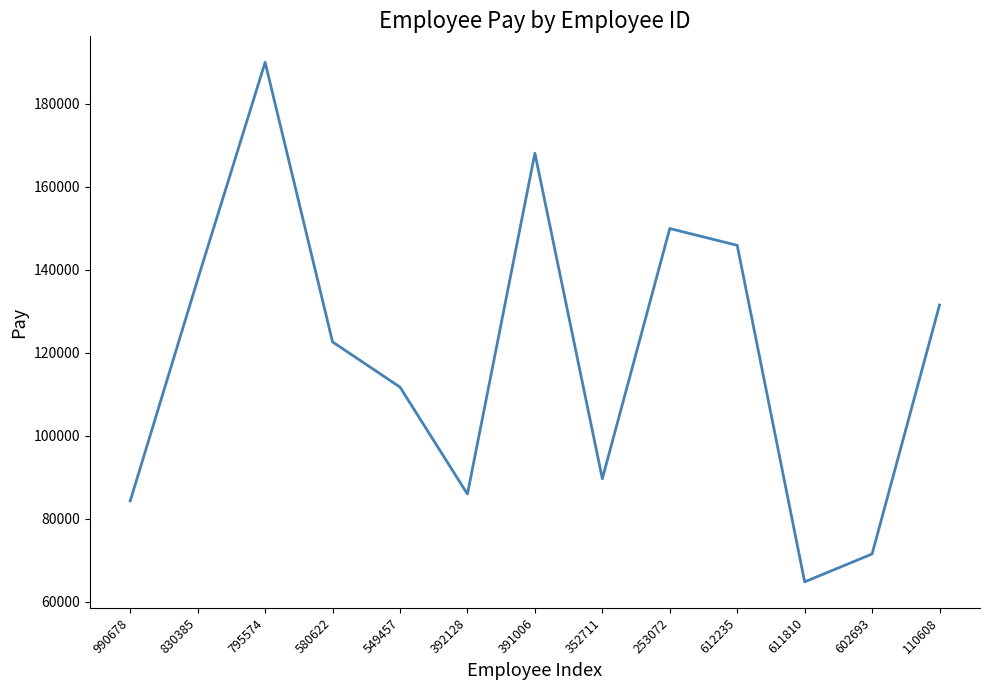

True or false: there are more than 1 points higher than both neighbors.

True